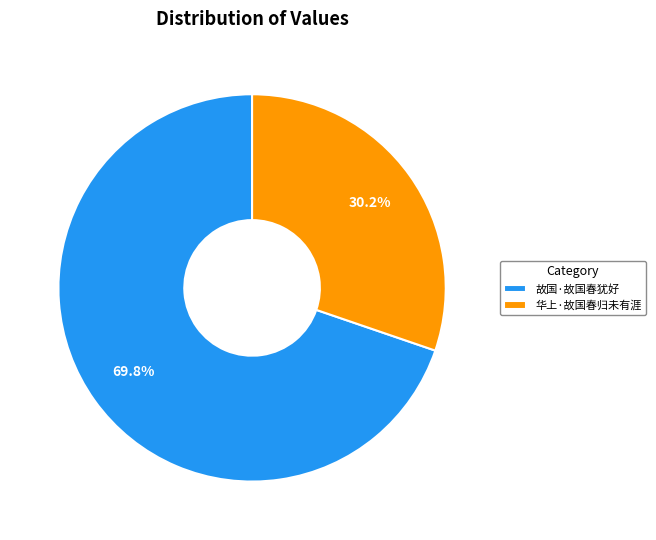

How many segments does this pie chart have?

2